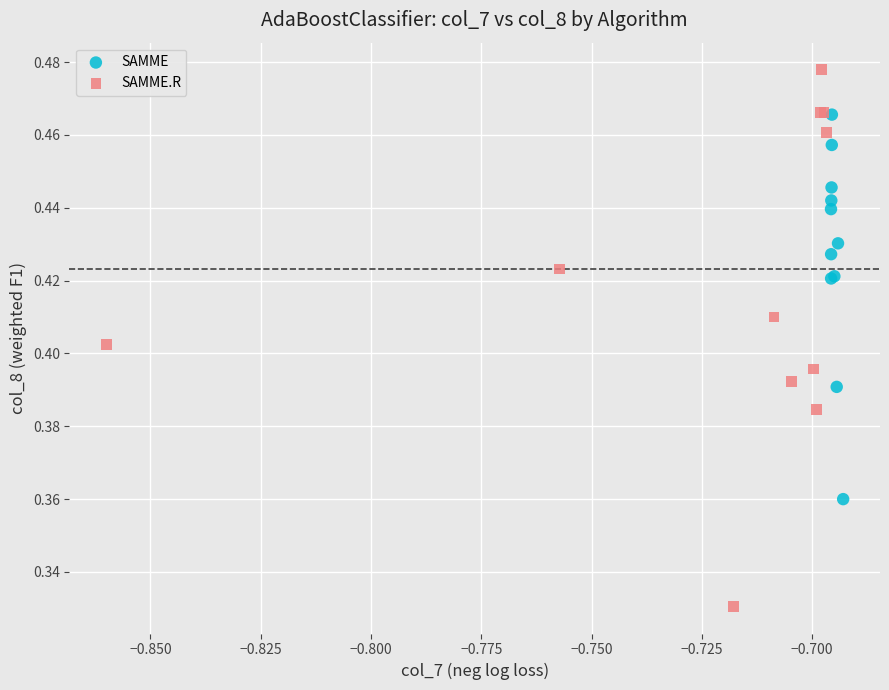

Which series has the widest spread of Y values?

SAMME.R